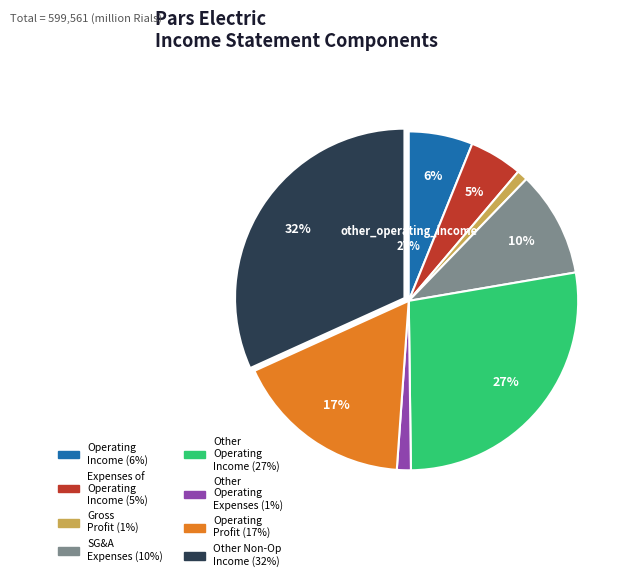

To the nearest percent, what is the difference between the largest and smallest slice percentages?

31%